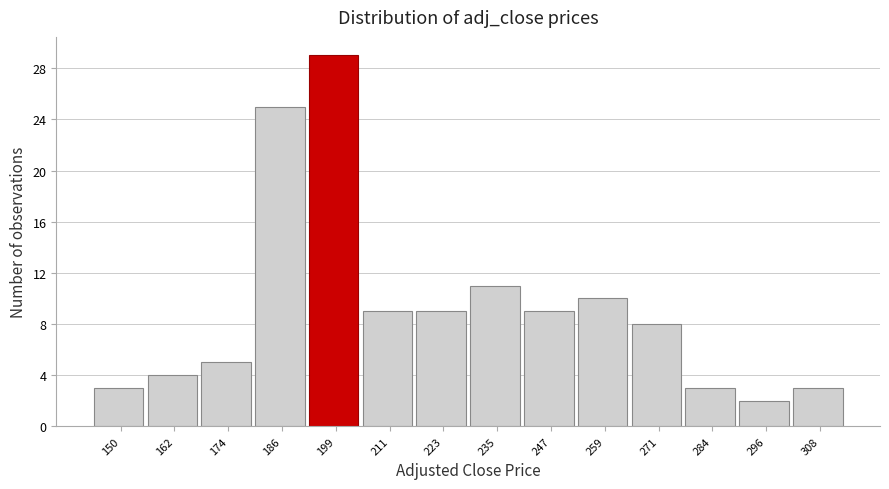

Reading right to left, transcribe all the data shown in this chart.

3	2	3	8	10	9	11	9	9	29	25	5	4	3